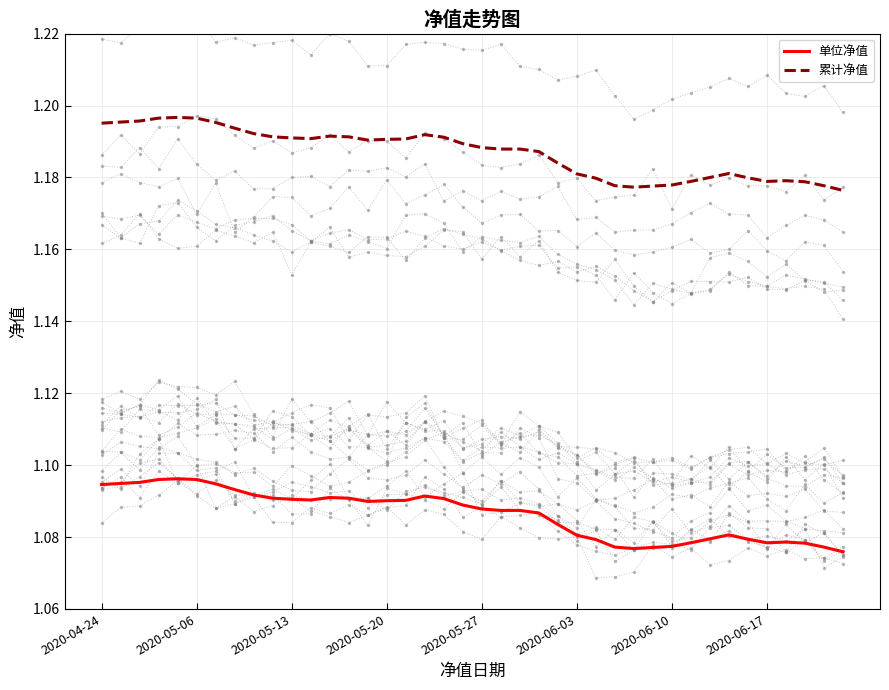

At which category does 单位净值 reach its first local valley?

11